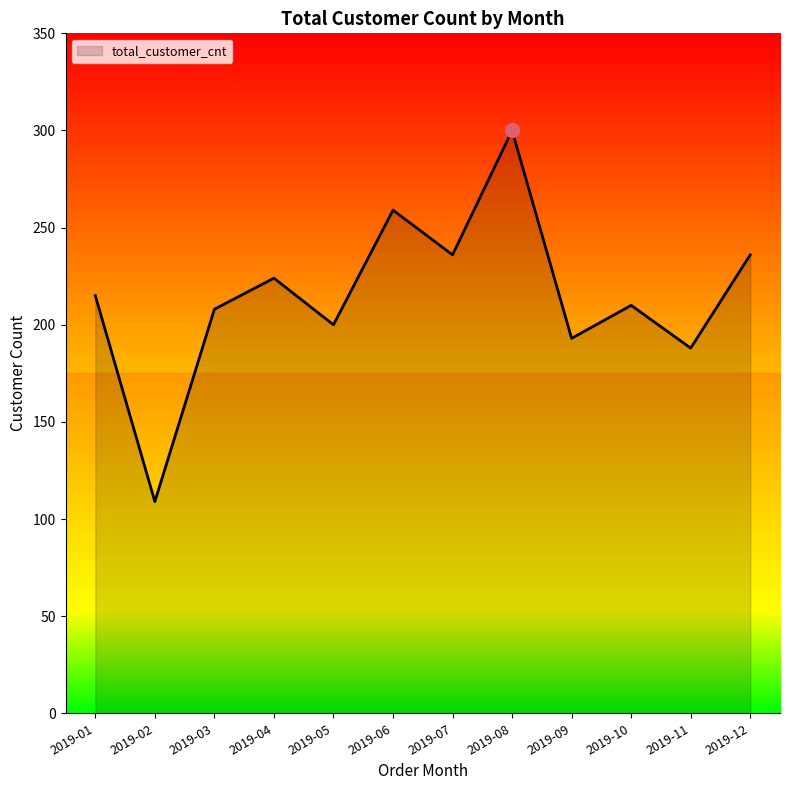

What is the change in value from 2019-01 to 2019-12?

+21